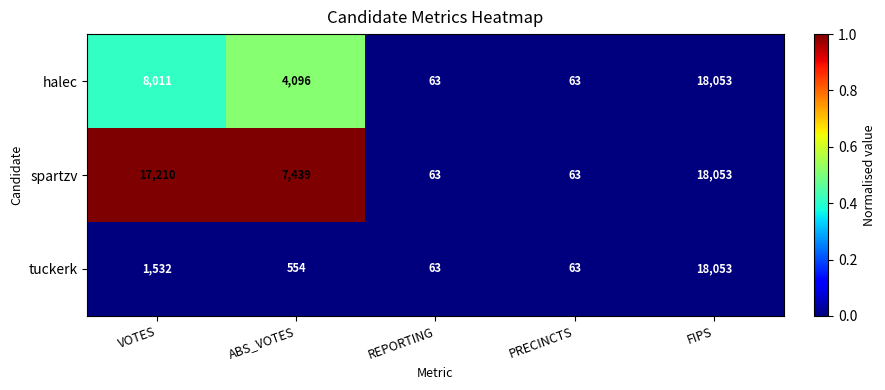

Reading left to right, list all the values displayed in this chart.

halec: 8011	4096	63	63	18053
spartzv: 17210	7439	63	63	18053
tuckerk: 1532	554	63	63	18053